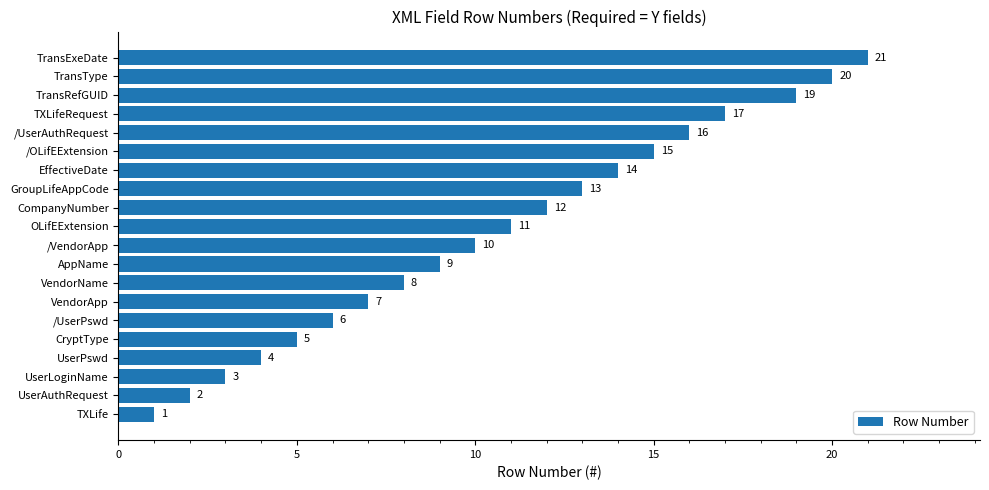

What is the sum of the values at UserPswd and UserLoginName?

7